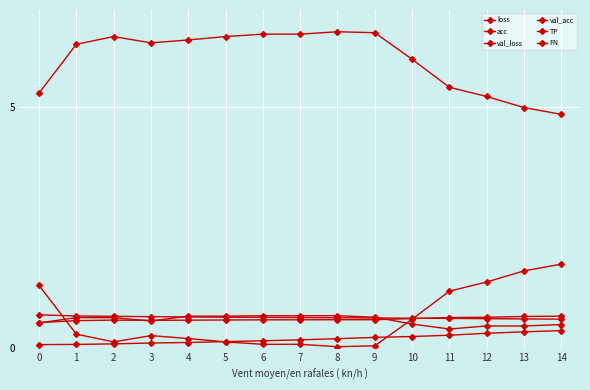

How many lines are shown in the chart?

6